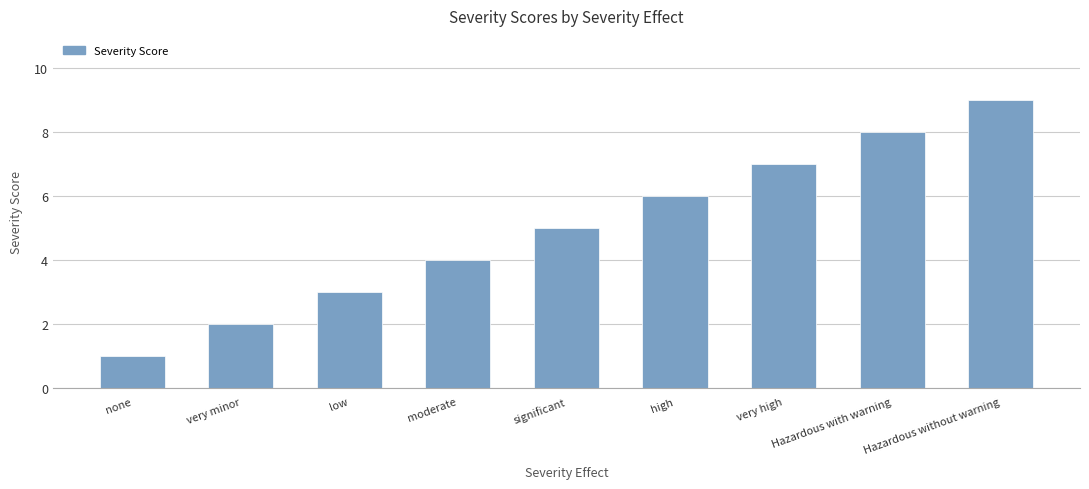

True or false: the data shows 1 at none.

True